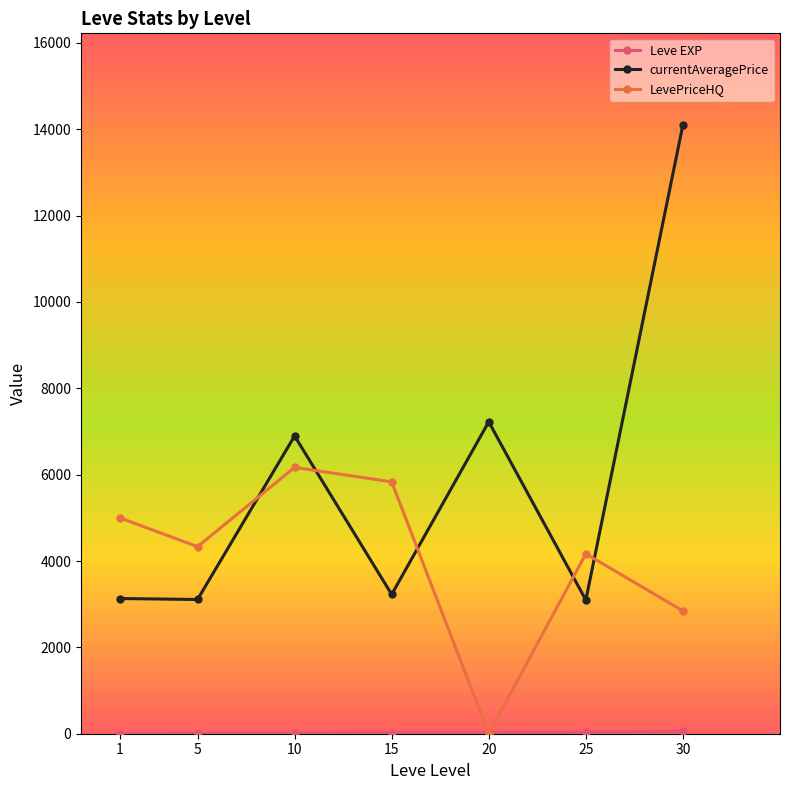

The value of currentAveragePrice at 15 is 3225.8. True or false?

True